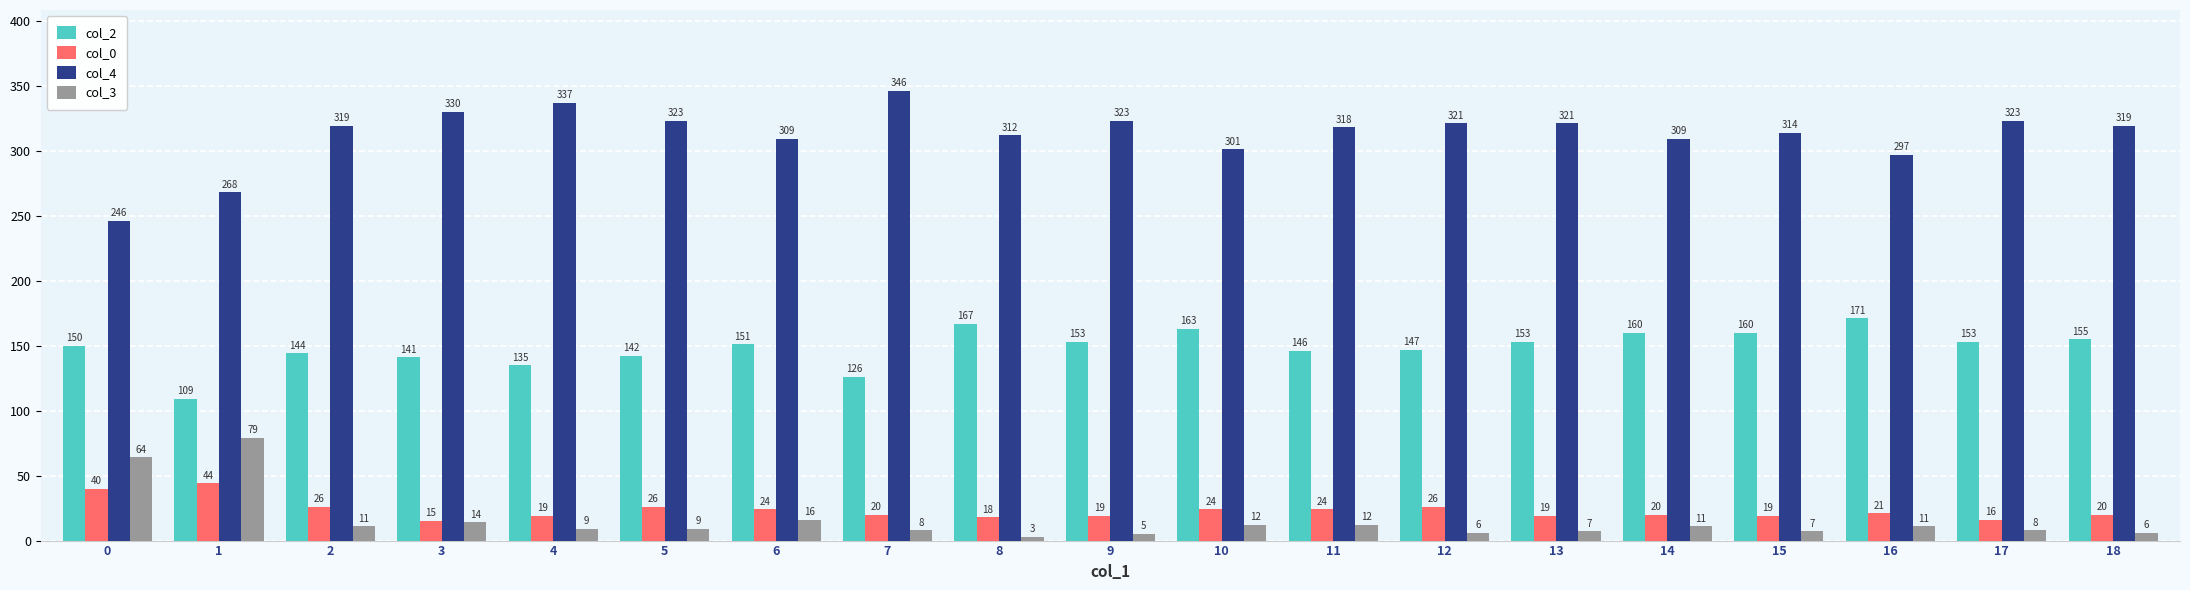

At which label does col_0 reach its peak?

1